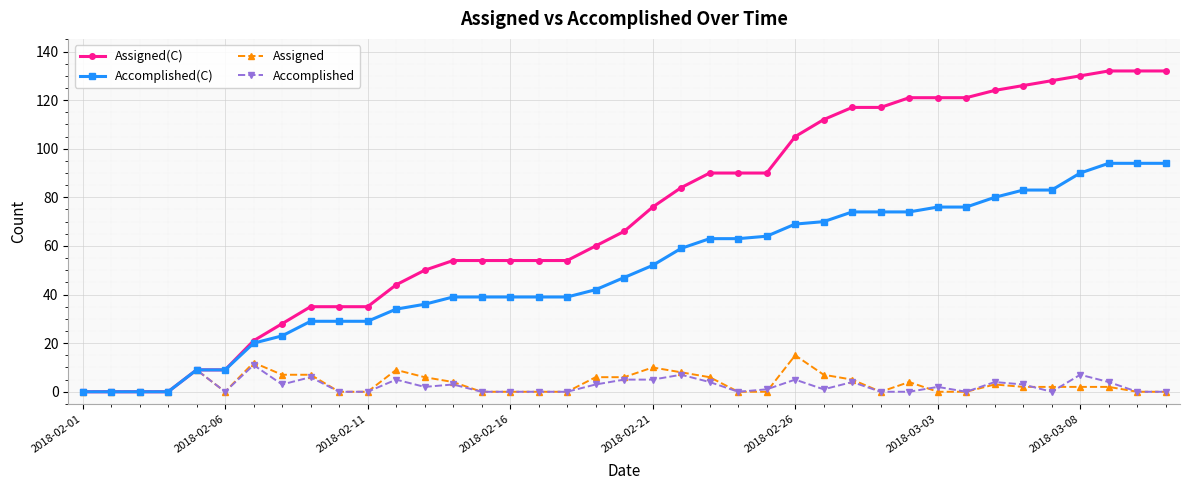

Which series has the largest total across all categories?

Assigned(C)